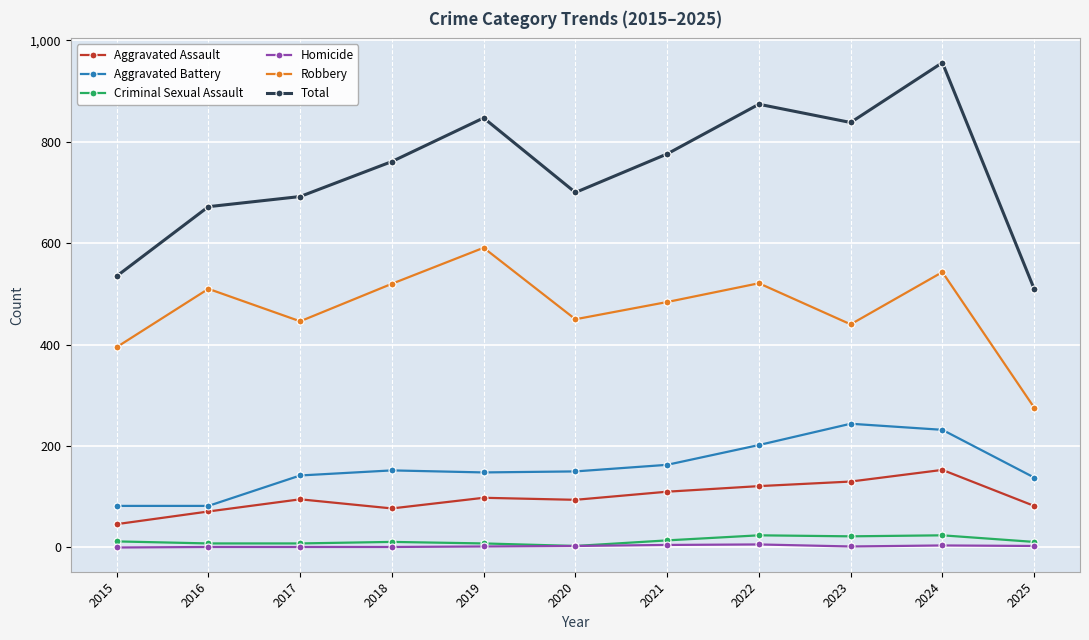

True or false: Aggravated Assault and Total intersect in this chart.

False